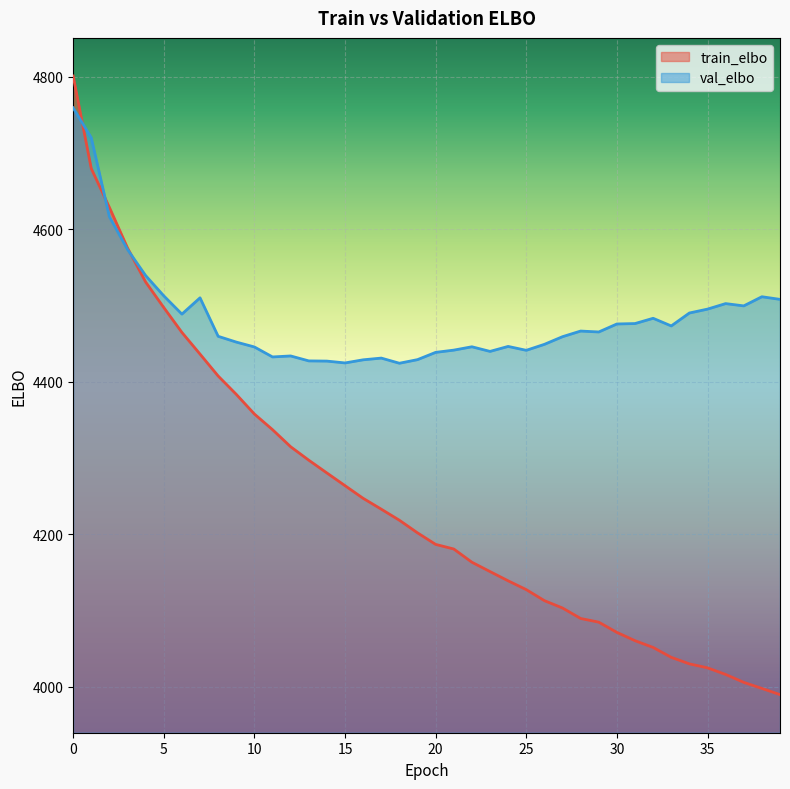

What is the sum of all train_elbo values?

169782.0